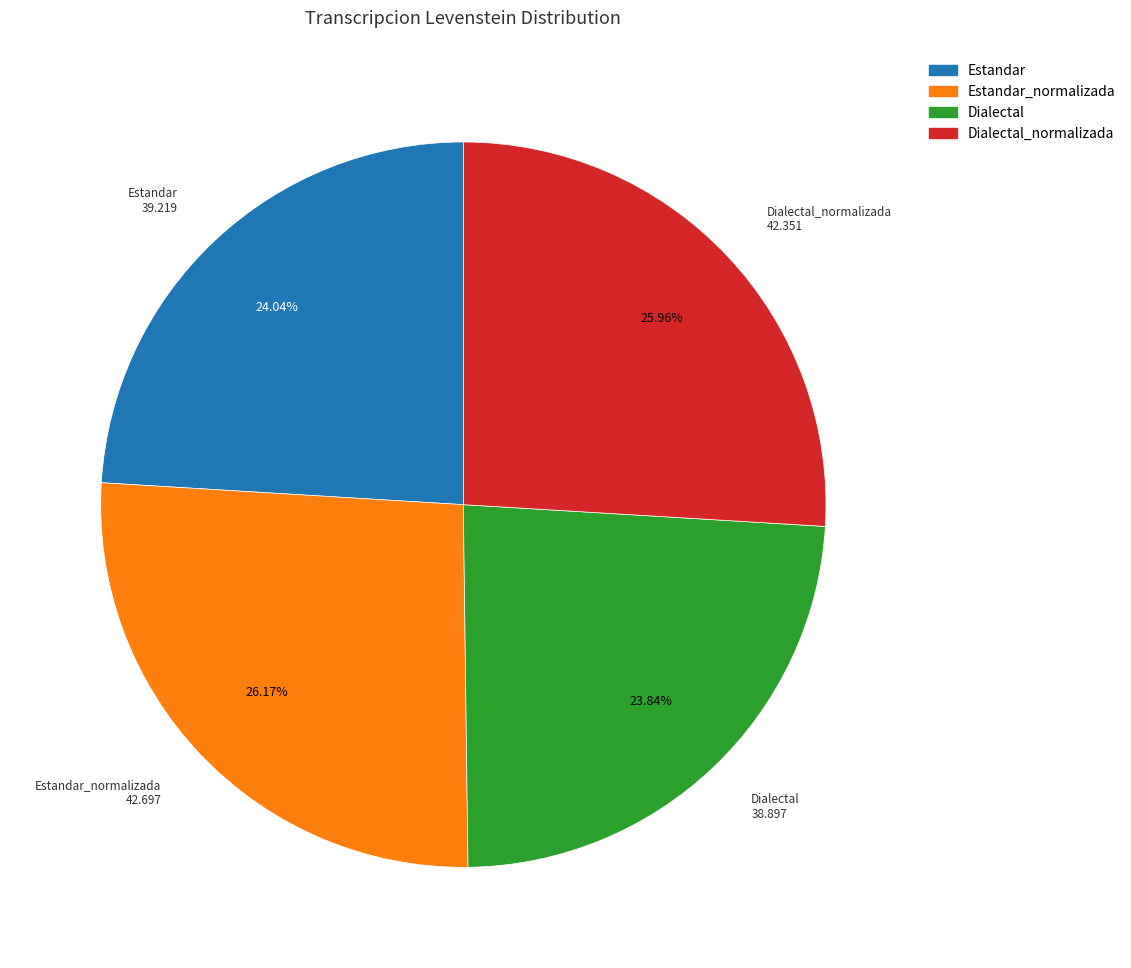

Is there a majority slice in this chart?

No